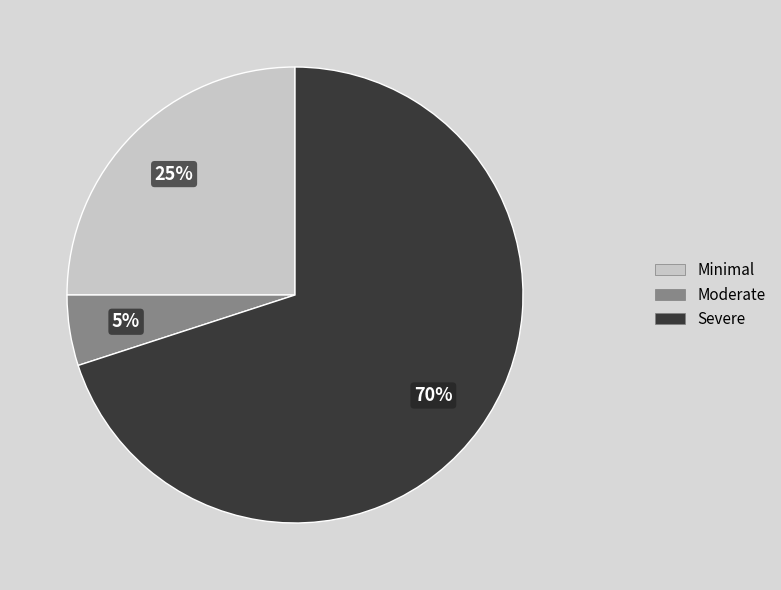

Does any single category account for the majority?

Yes